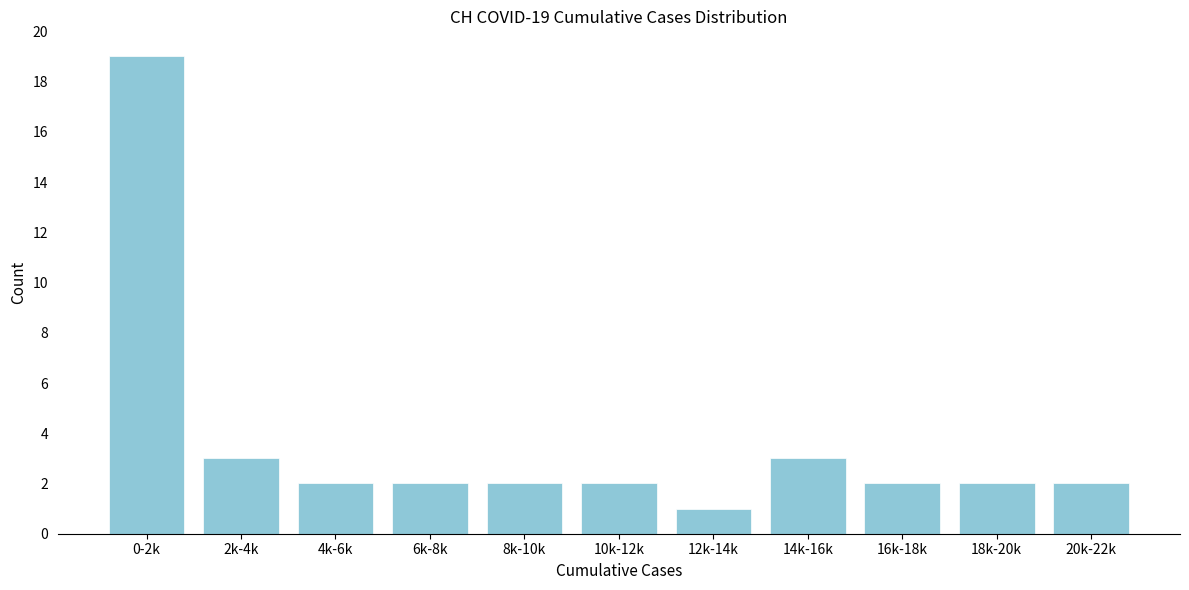

Reading right to left, list all the values displayed in this chart.

2	2	2	3	1	2	2	2	2	3	19